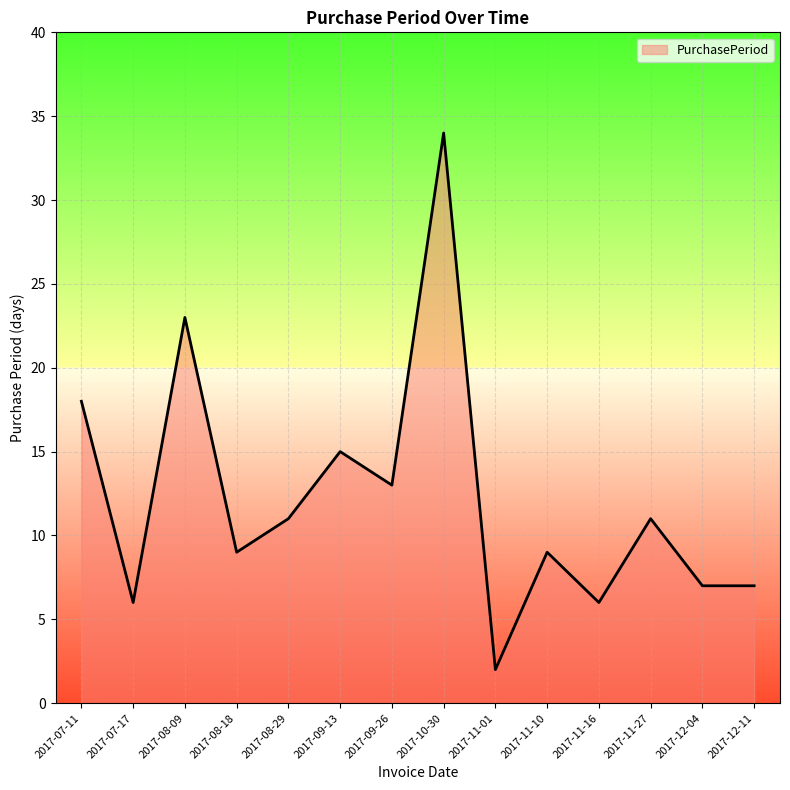

How many interior local peaks (higher than both neighbors) does the data have?

5